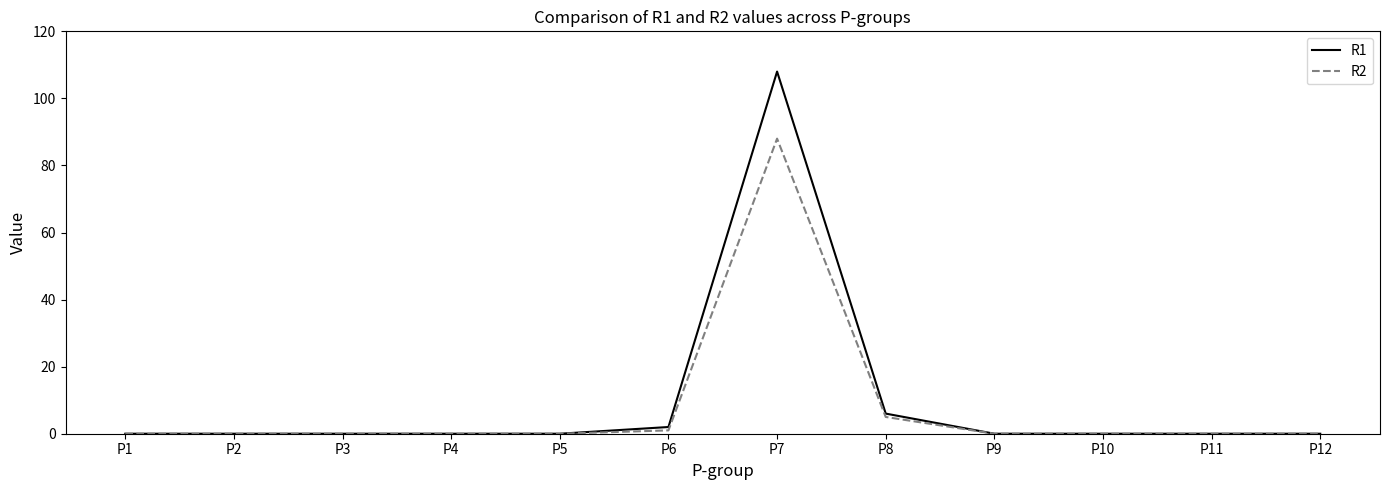

True or false: R2 has a value of 0 at P12.

True